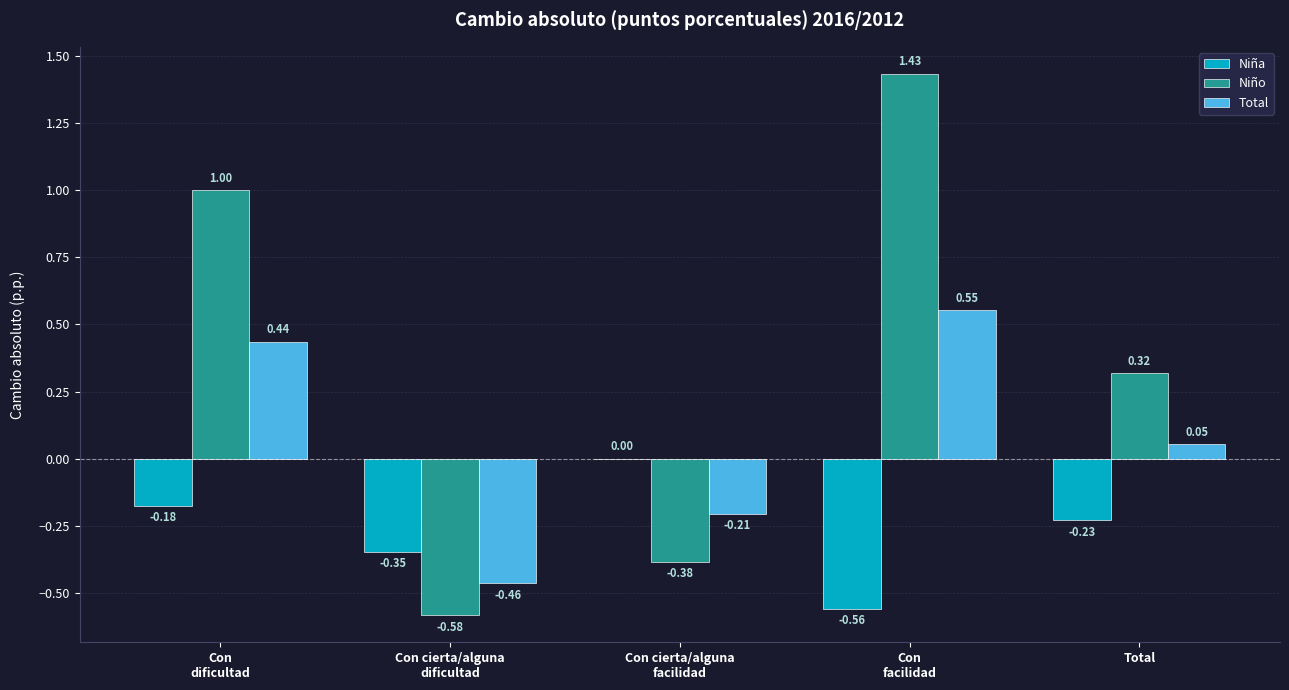

Where is Total nearest to the value 0?

Total